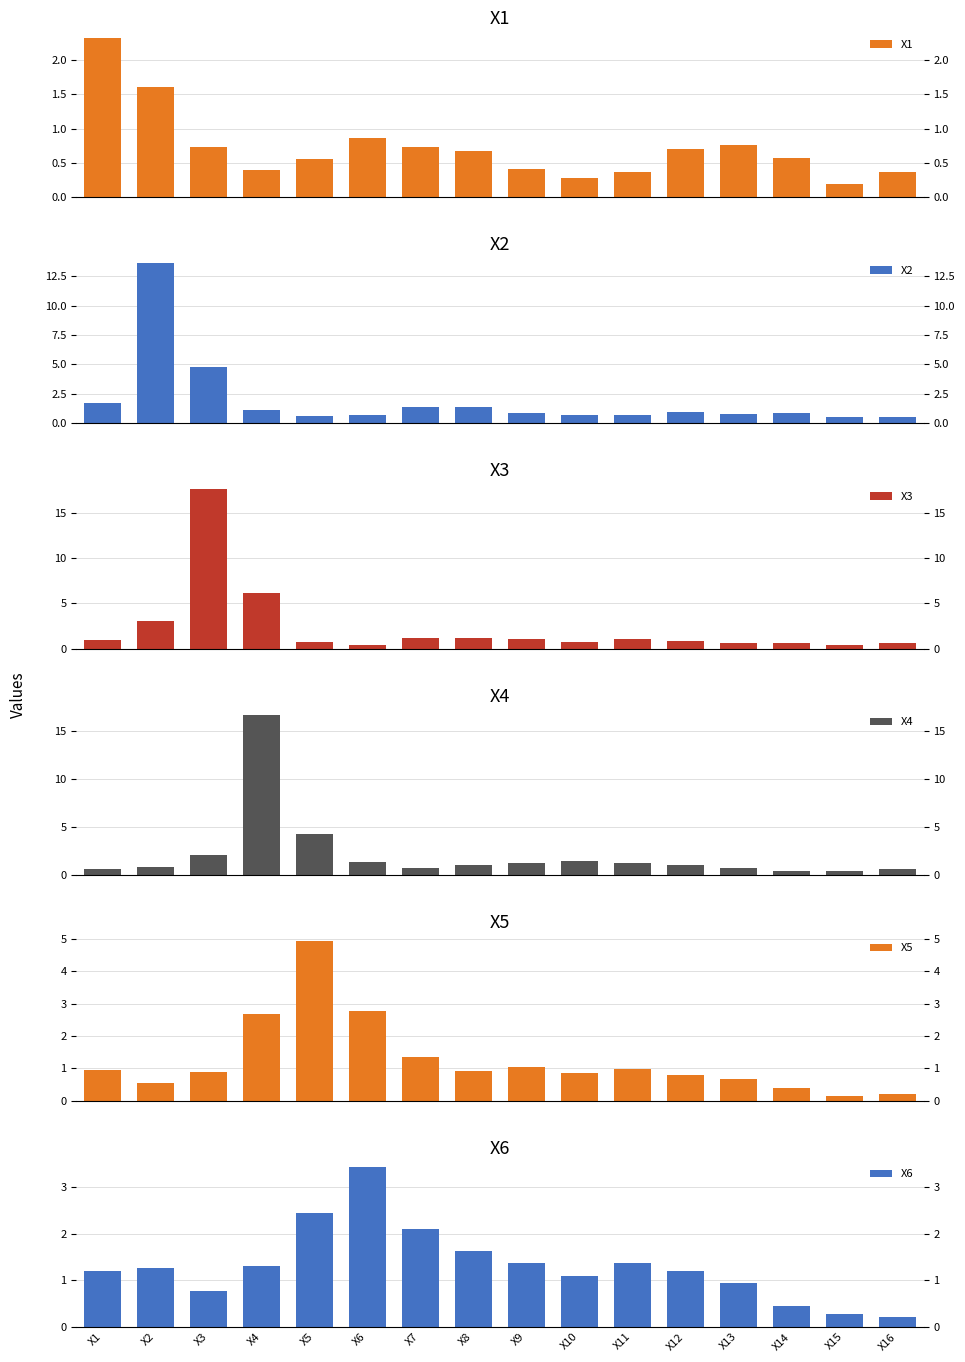

Where is X6 nearest to the value 1?

X13